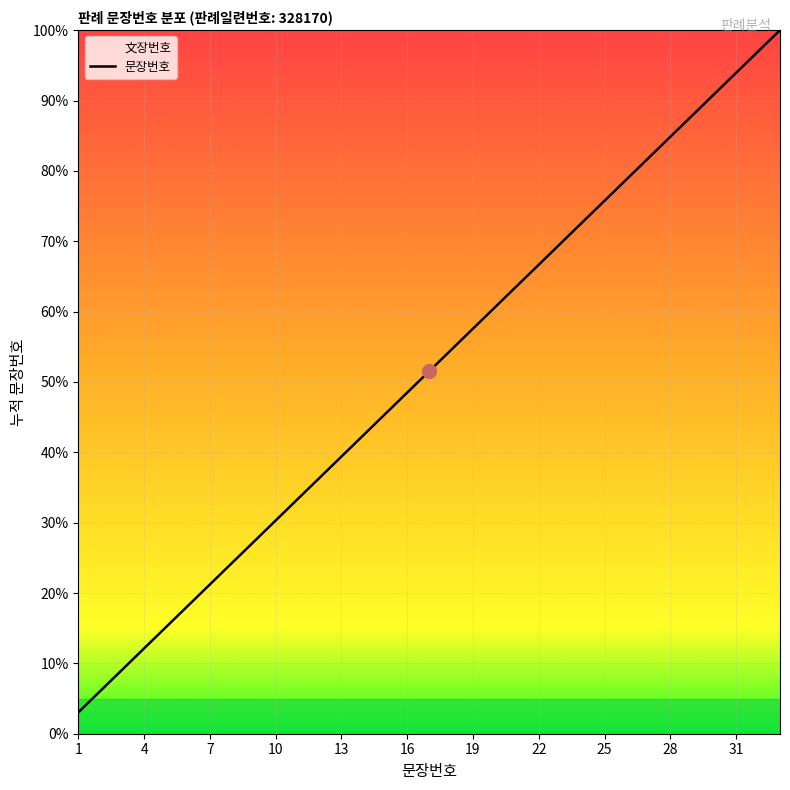

How many values exceed 51?

17